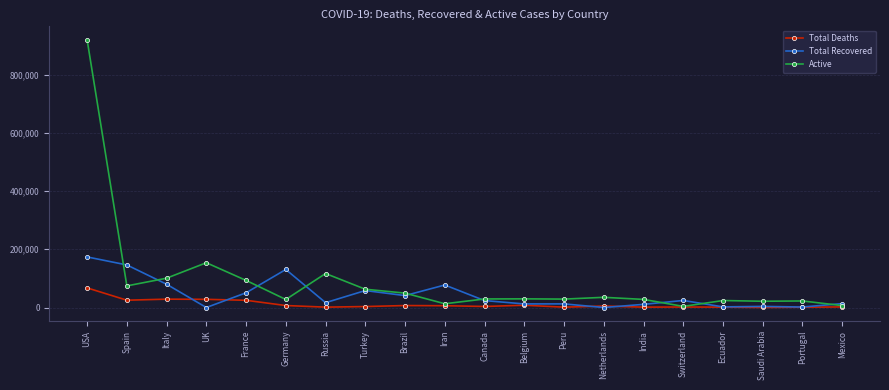

How many lines are shown in the chart?

3